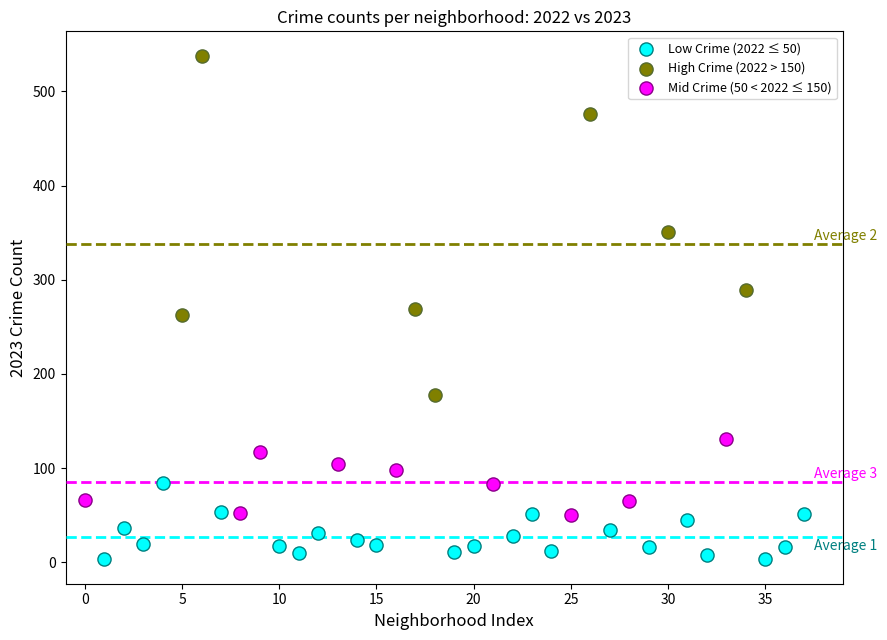

Which series has the largest Y range (max minus min)?

High Crime (2022 > 150)